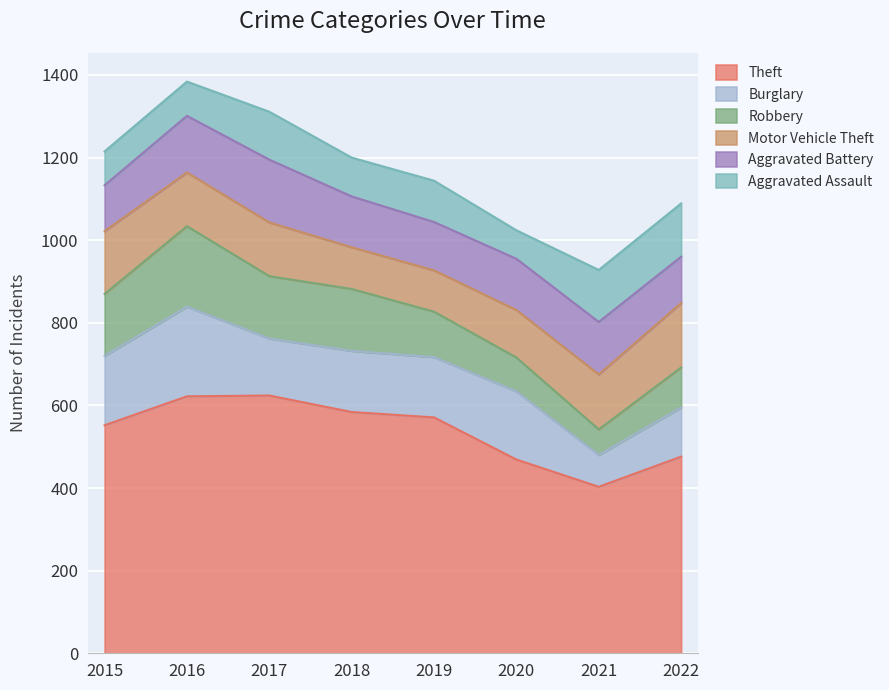

Which category has the highest value in the Aggravated Battery series?

2017